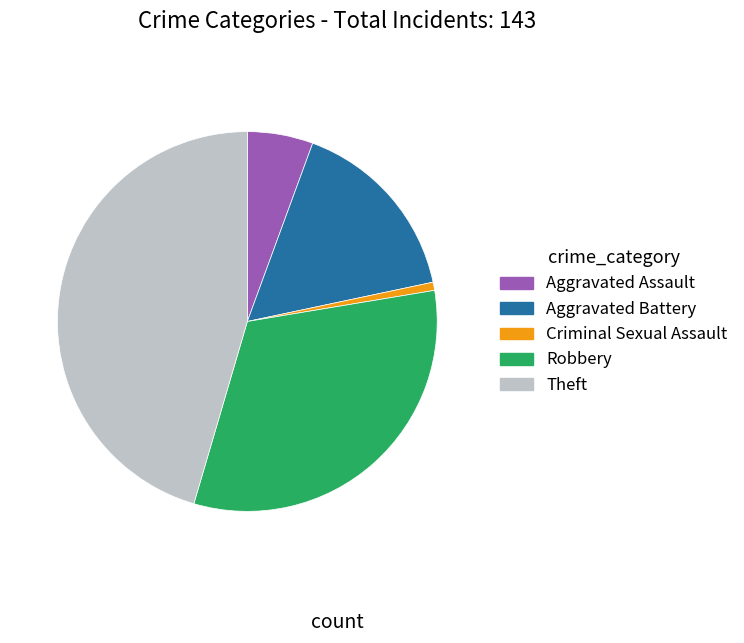

Between Theft and Criminal Sexual Assault, which is larger?

Theft